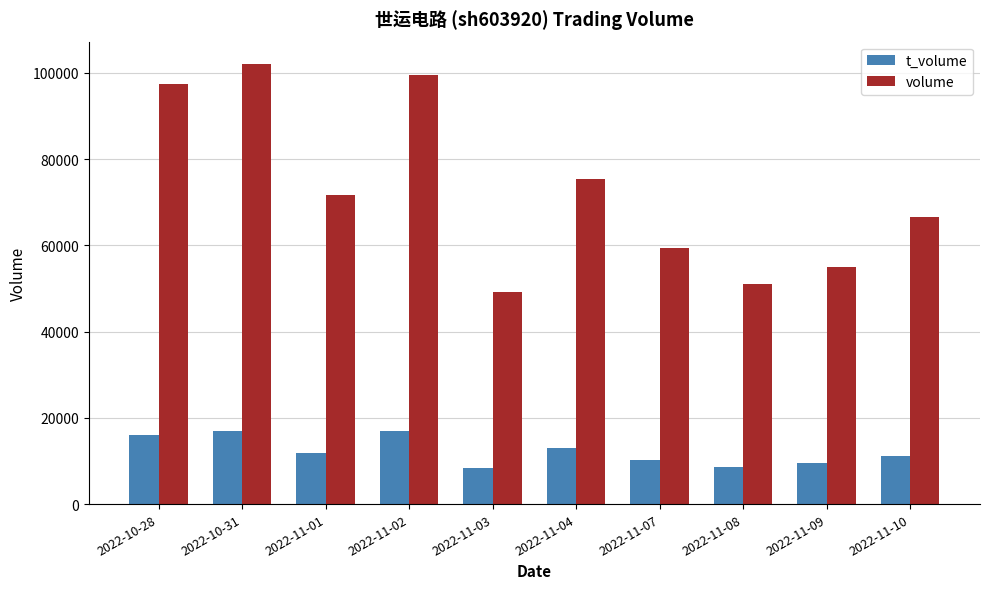

How many groups of bars are there?

10